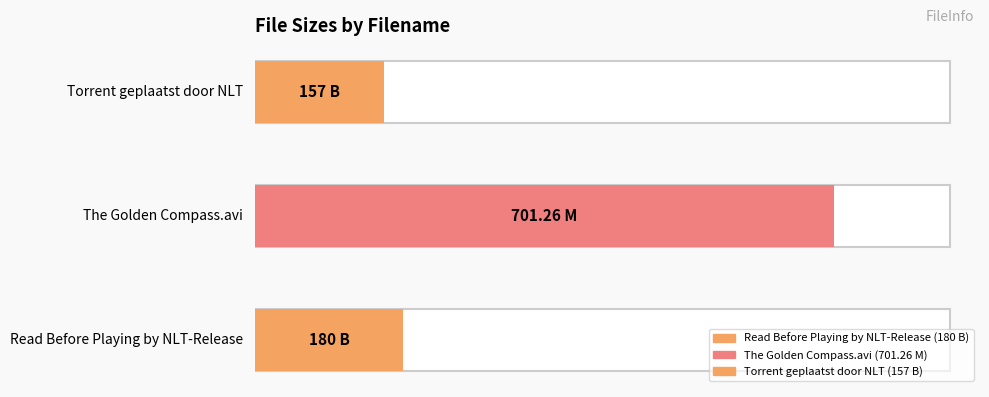

Approximately how many times larger is the value at Torrent geplaatst door NLT compared to The Golden Compass.avi?

0.2